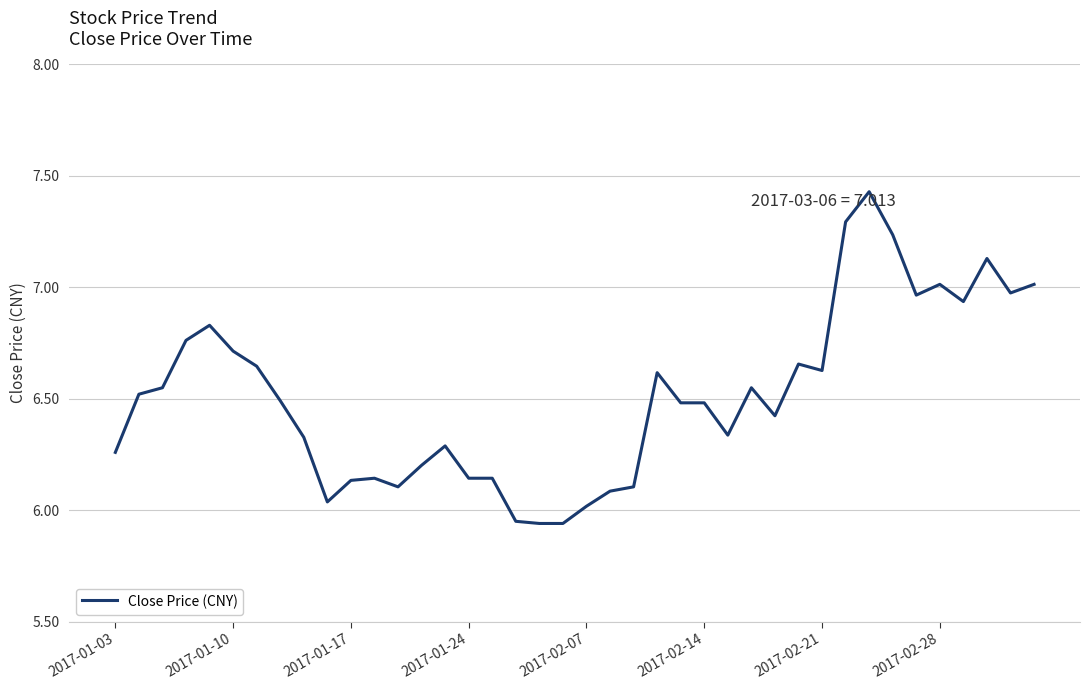

The value at 2017-02-28 is 7.0. True or false?

True